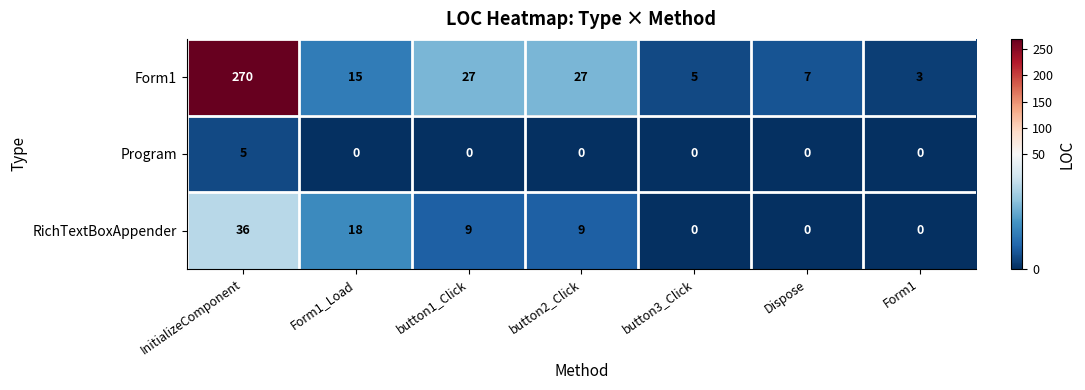

Between Dispose and Form1, which series saw the biggest shift?

Form1